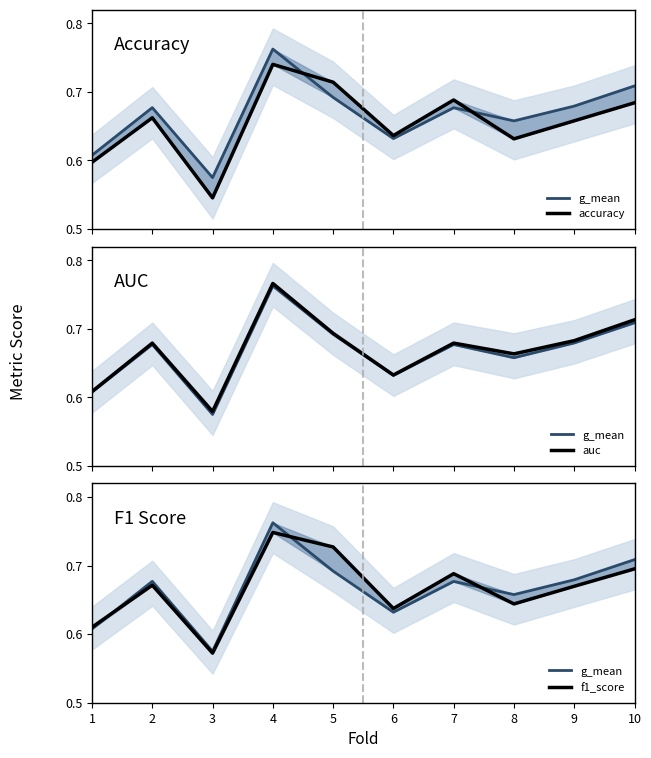

At which label does f1_score reach its peak?

4